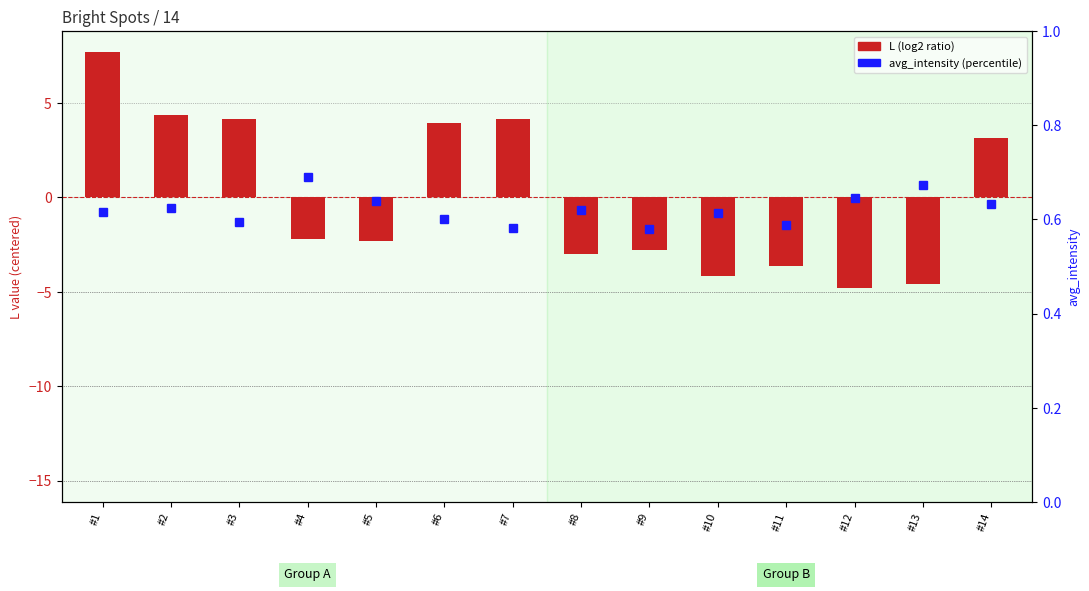

Reading left to right, extract all data points from this chart.

L (centered): #1=7.7	#2=4.4	#3=4.2	#4=-2.2	#5=-2.3	#6=3.9	#7=4.2	#8=-3.0	#9=-2.8	#10=-4.2	#11=-3.6	#12=-4.8	#13=-4.6	#14=3.1
avg_intensity (percentile): #1=0.6	#2=0.6	#3=0.6	#4=0.7	#5=0.6	#6=0.6	#7=0.6	#8=0.6	#9=0.6	#10=0.6	#11=0.6	#12=0.6	#13=0.7	#14=0.6